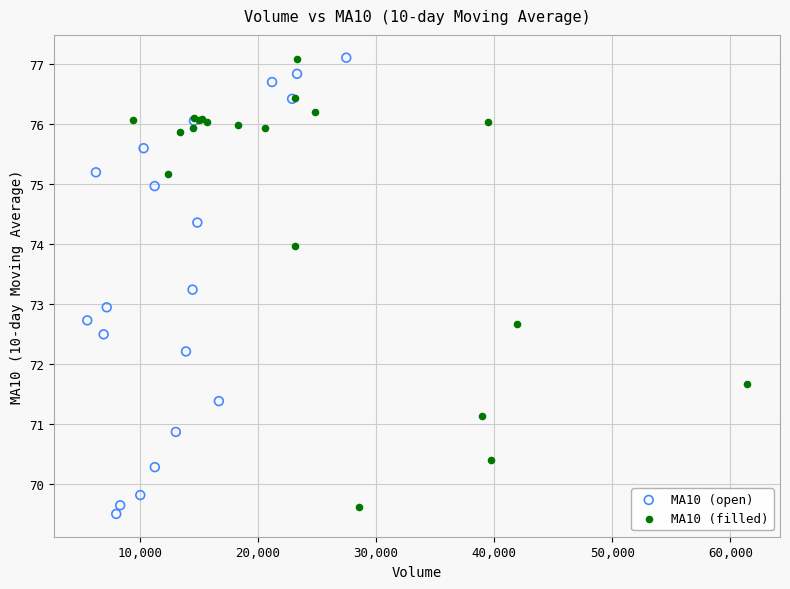

What are all the series names shown in the legend?

MA10 (open), MA10 (filled)